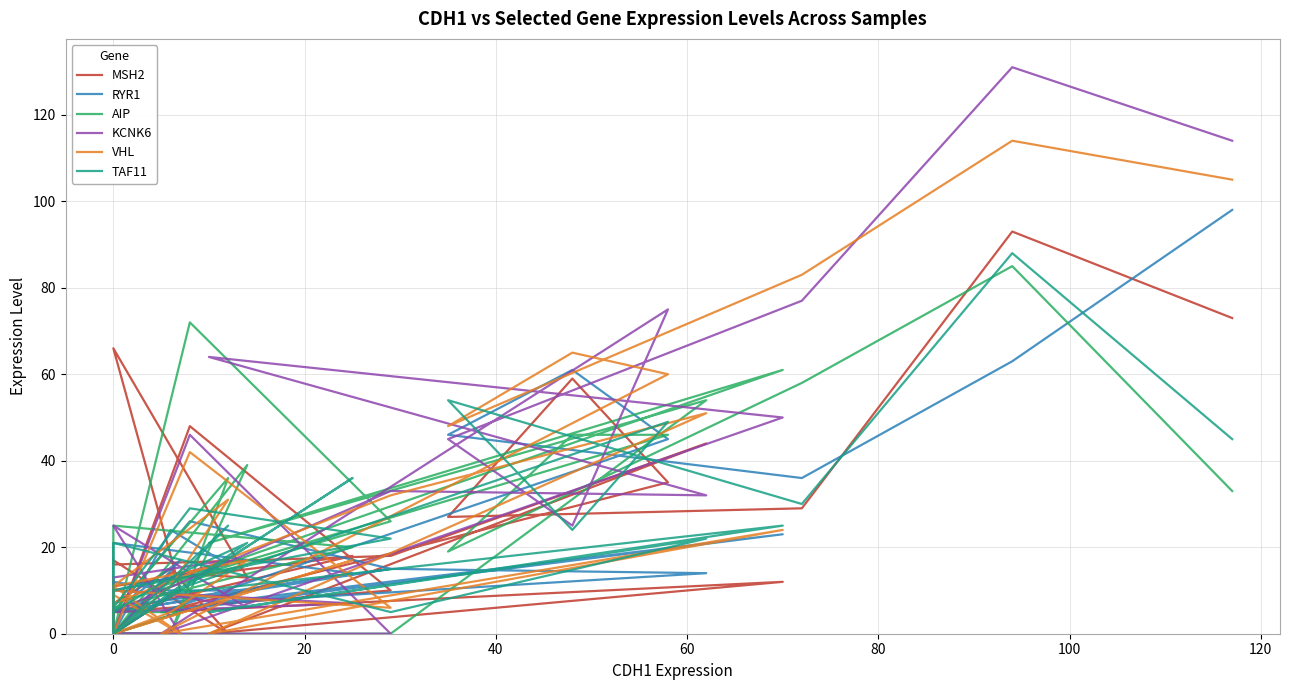

In TAF11, how many points are higher than both neighbors (excluding endpoints)?

11